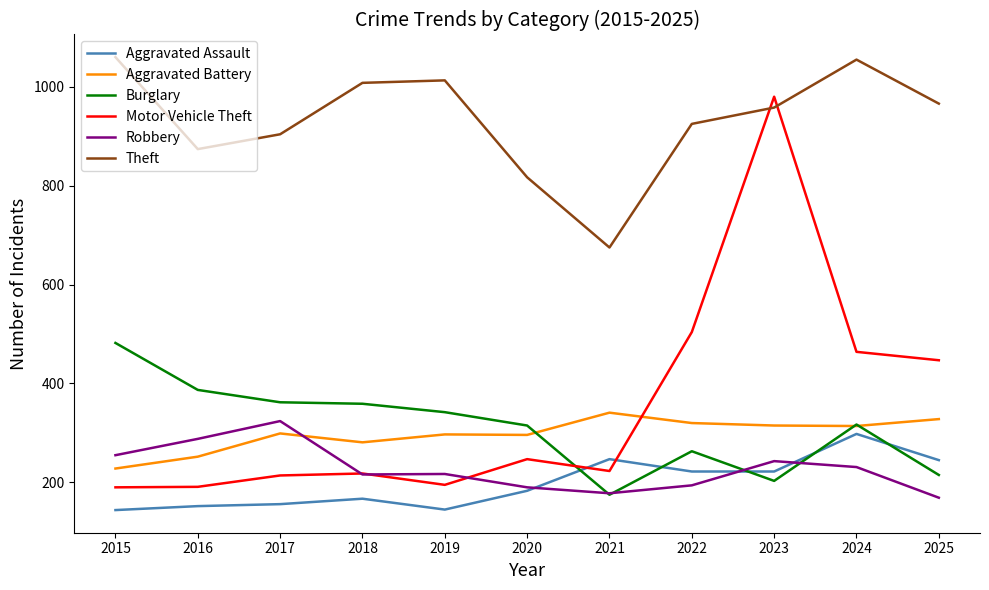

Is the value of Aggravated Assault at 2024 greater than the value of Aggravated Battery at 2021?

No